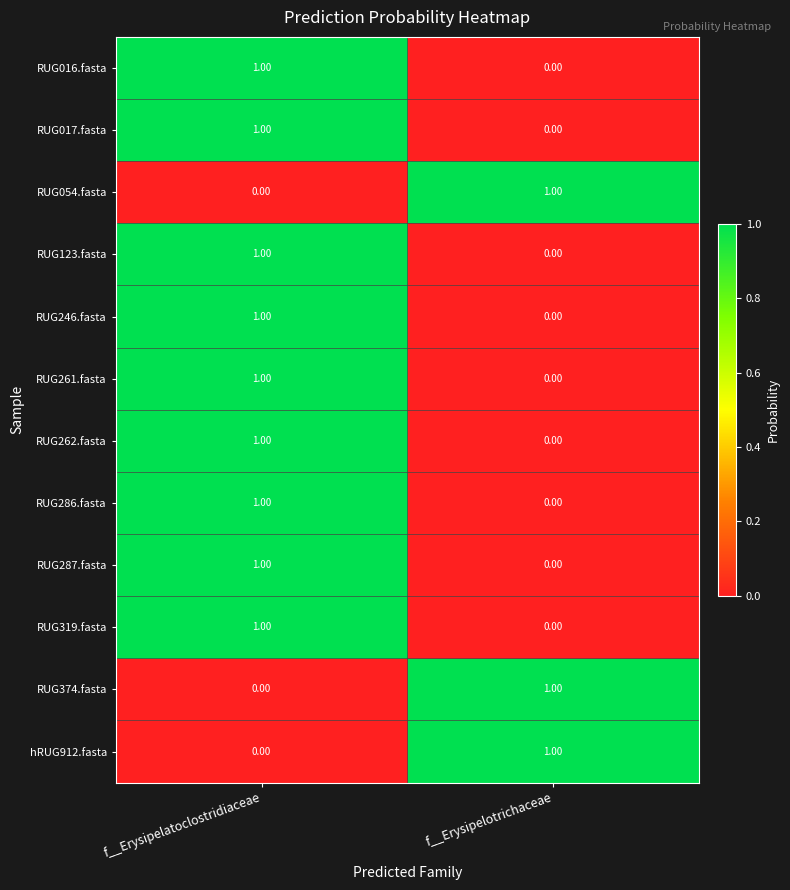

What is the difference between the highest and lowest values at f__Erysipelotrichaceae?

1